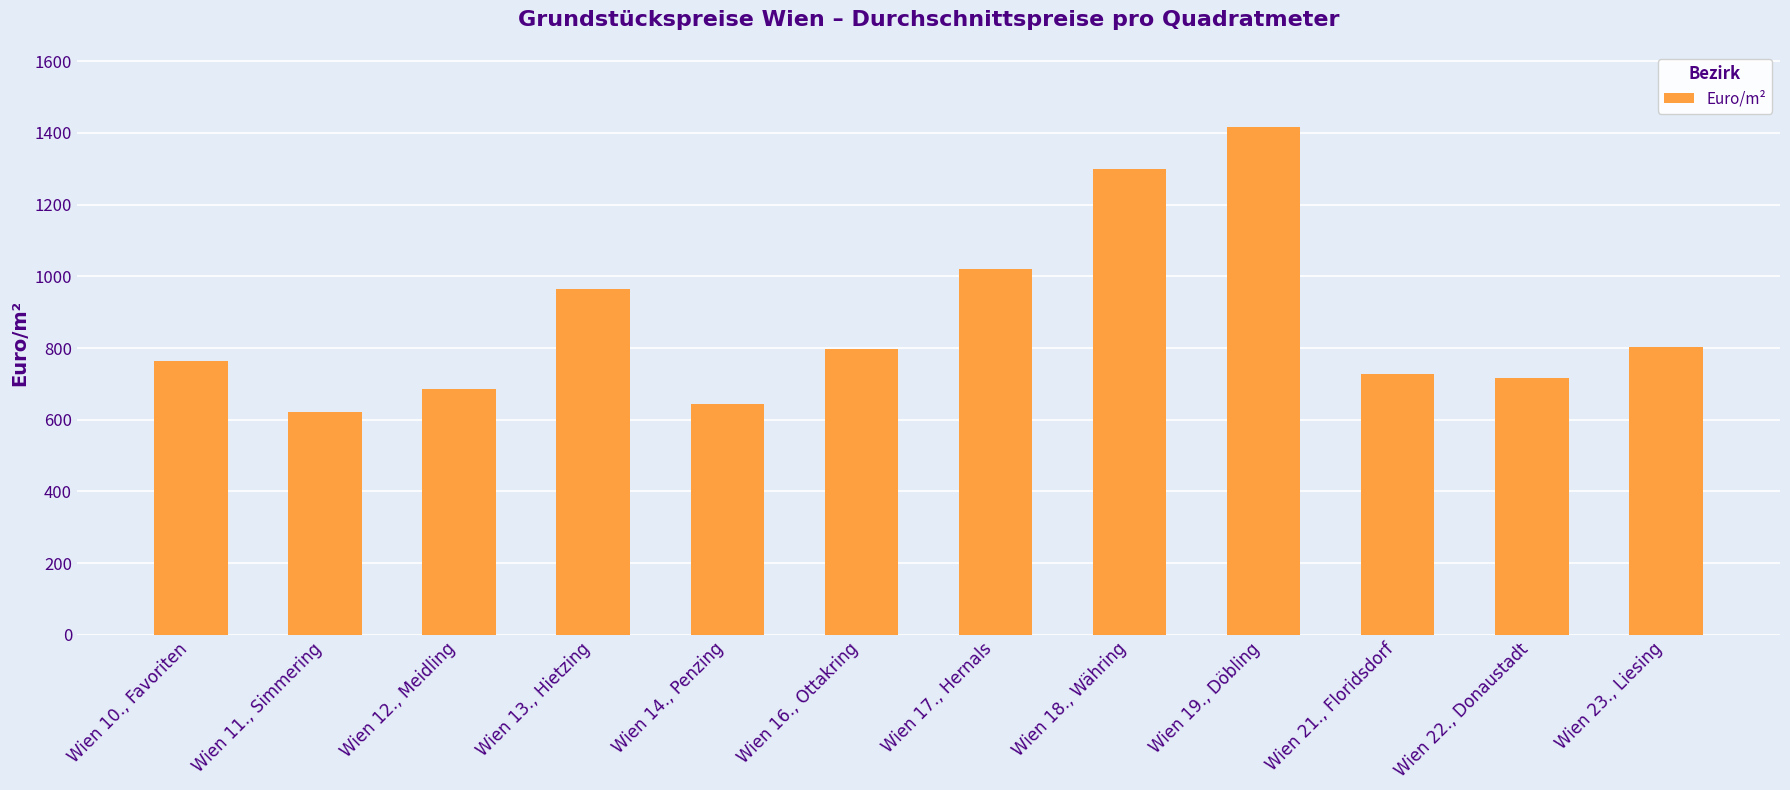

List the labels in order of value, smallest first.

Wien 11., Simmering, Wien 14., Penzing, Wien 12., Meidling, Wien 22., Donaustadt, Wien 21., Floridsdorf, Wien 10., Favoriten, Wien 16., Ottakring, Wien 23., Liesing, Wien 13., Hietzing, Wien 17., Hernals, Wien 18., Währing, Wien 19., Döbling